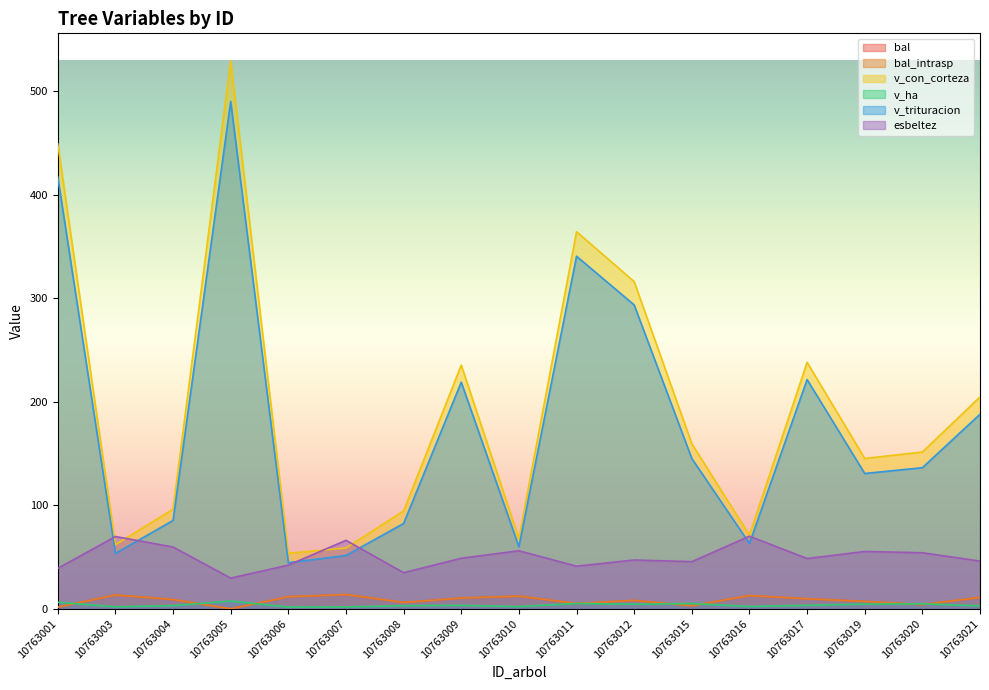

How many interior local peaks does the v_con_corteza series have?

4